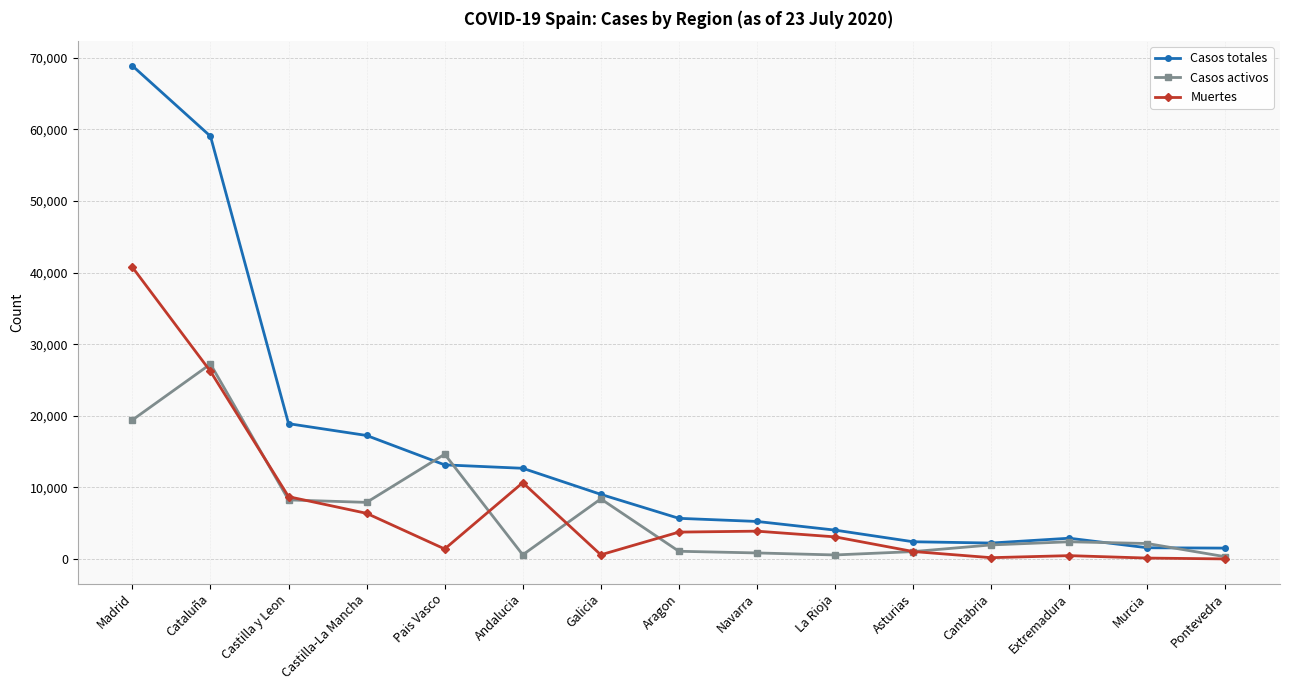

True or false: Casos totales and Muertes intersect in this chart.

False